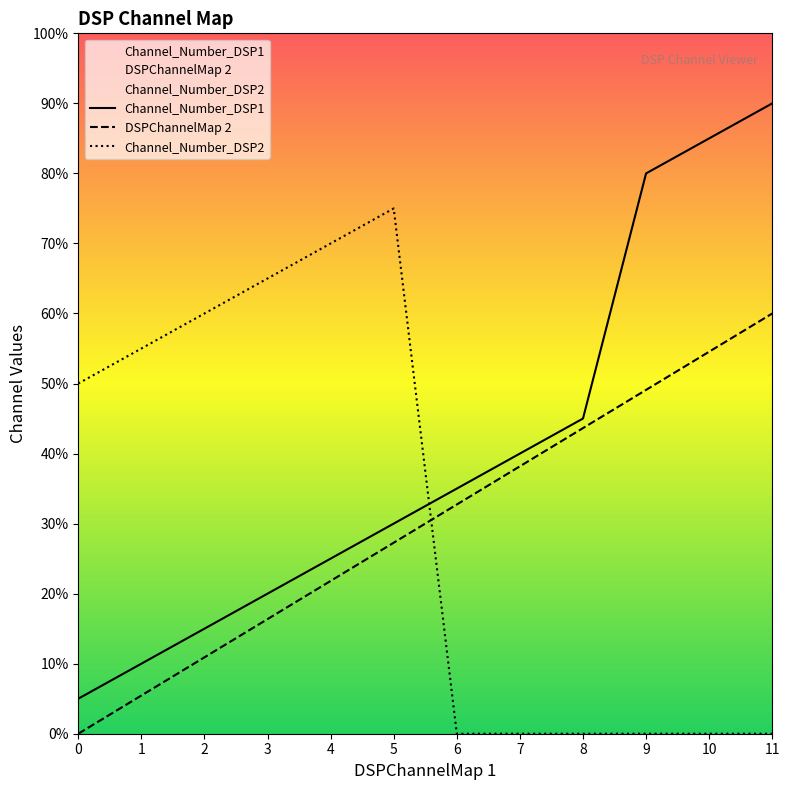

True or false: DSPChannelMap 2 has a value of 3.8 at 10.

False